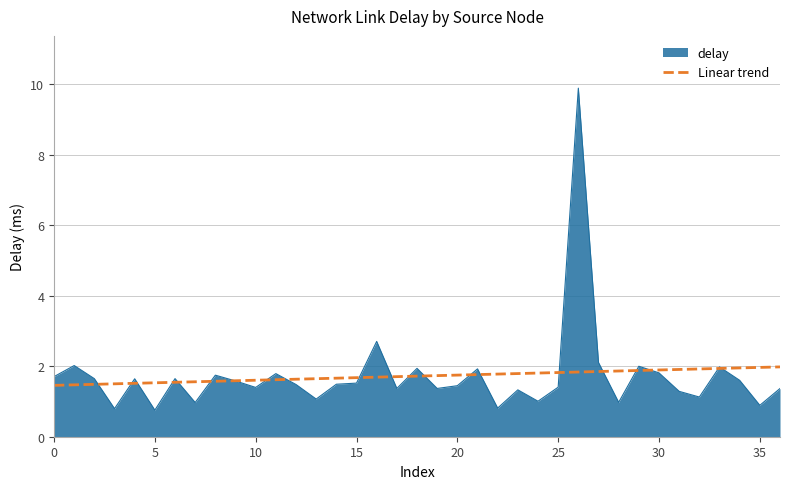

What is the maximum value for delay?

9.9